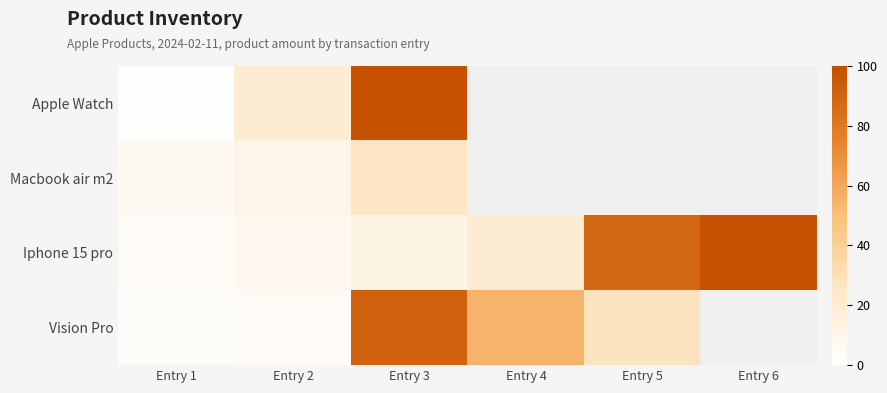

What is the difference between the second highest and second lowest values in the Iphone 15 pro series?

81.0